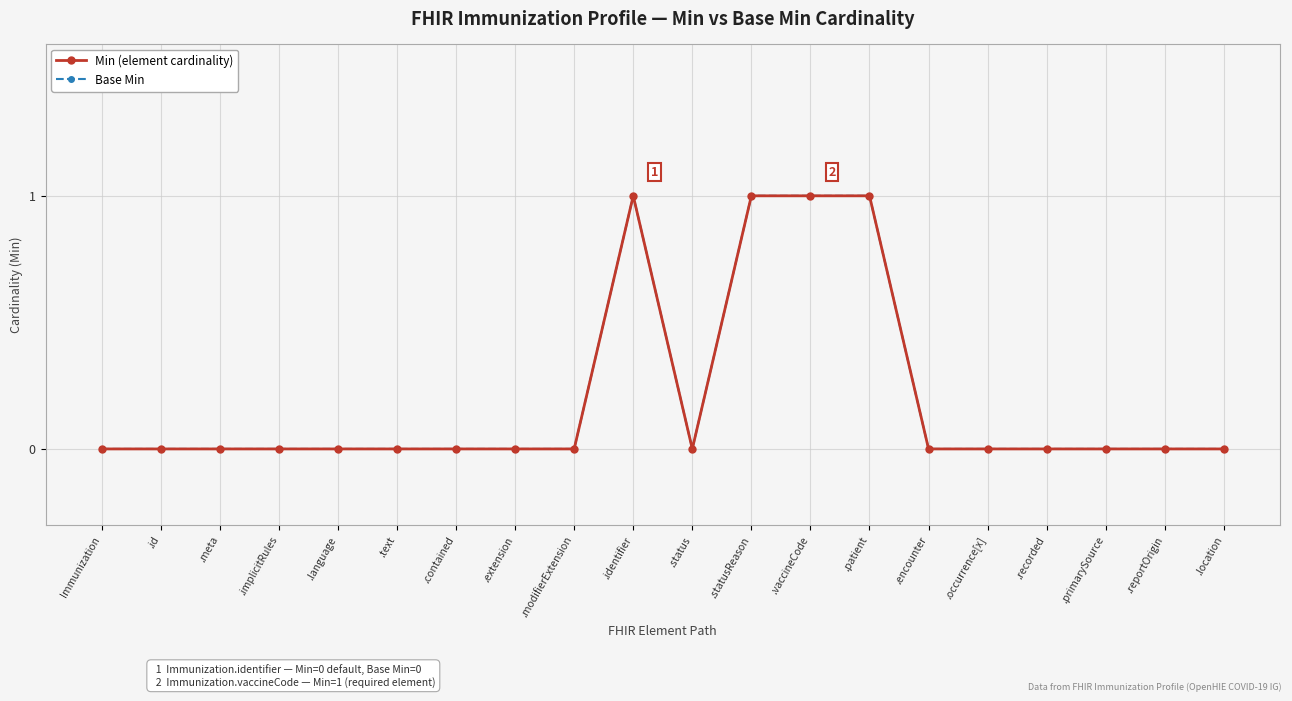

What position from the left is .recorded?

17